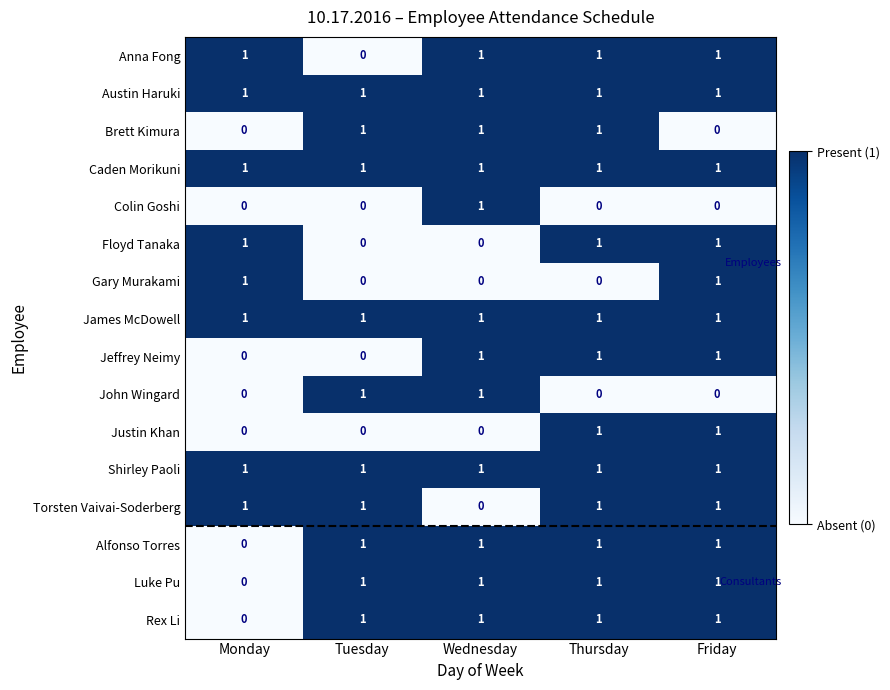

Which category has the lowest value in the Anna Fong series?

Tuesday